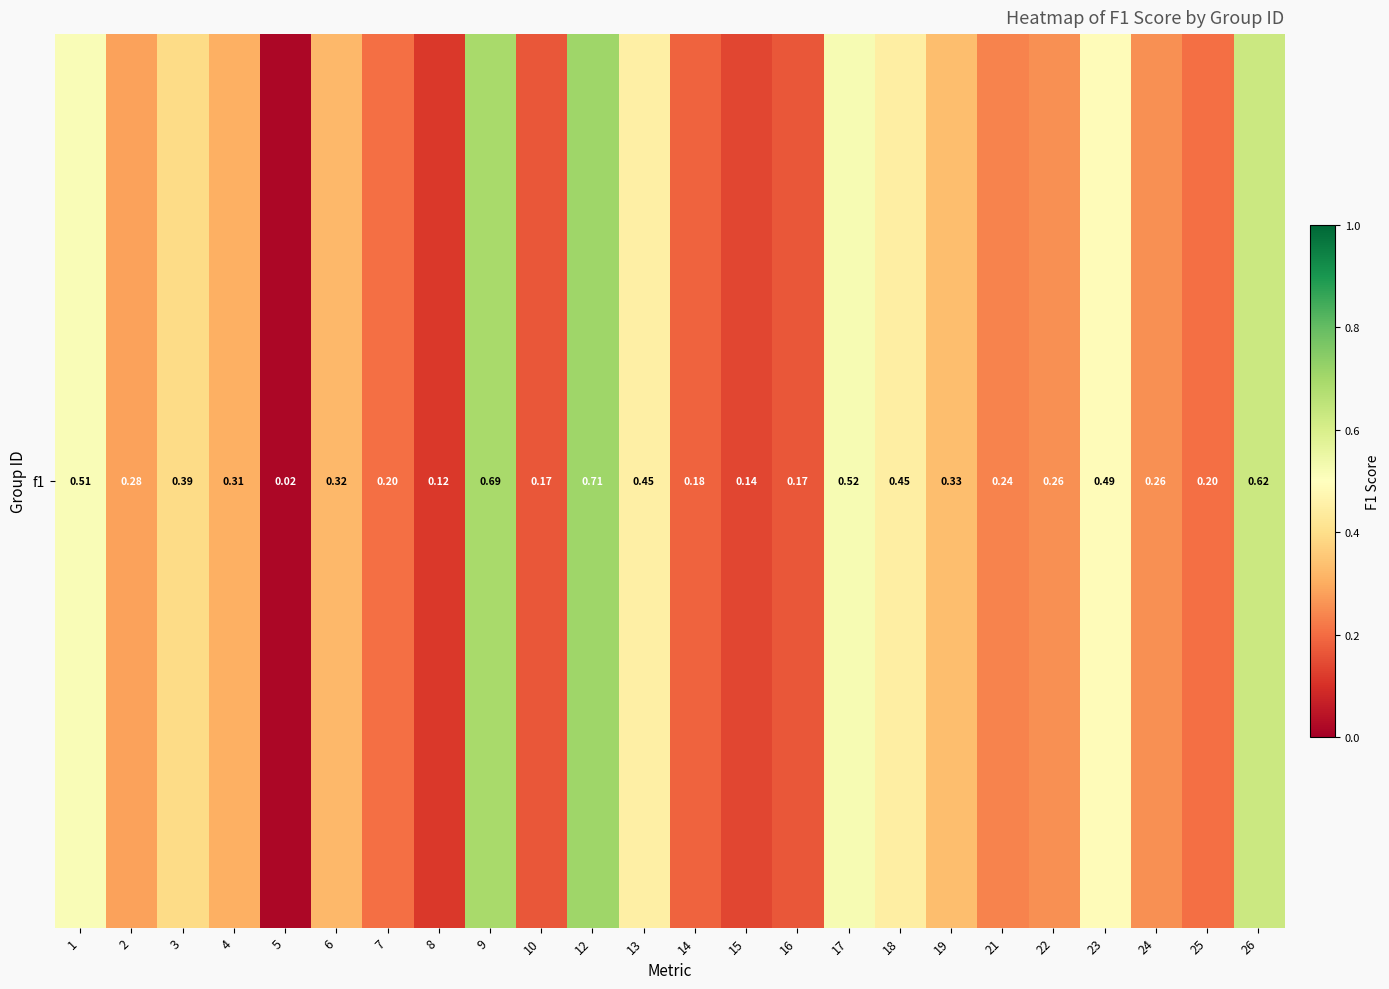

What is the difference between the maximum and minimum values?

0.7